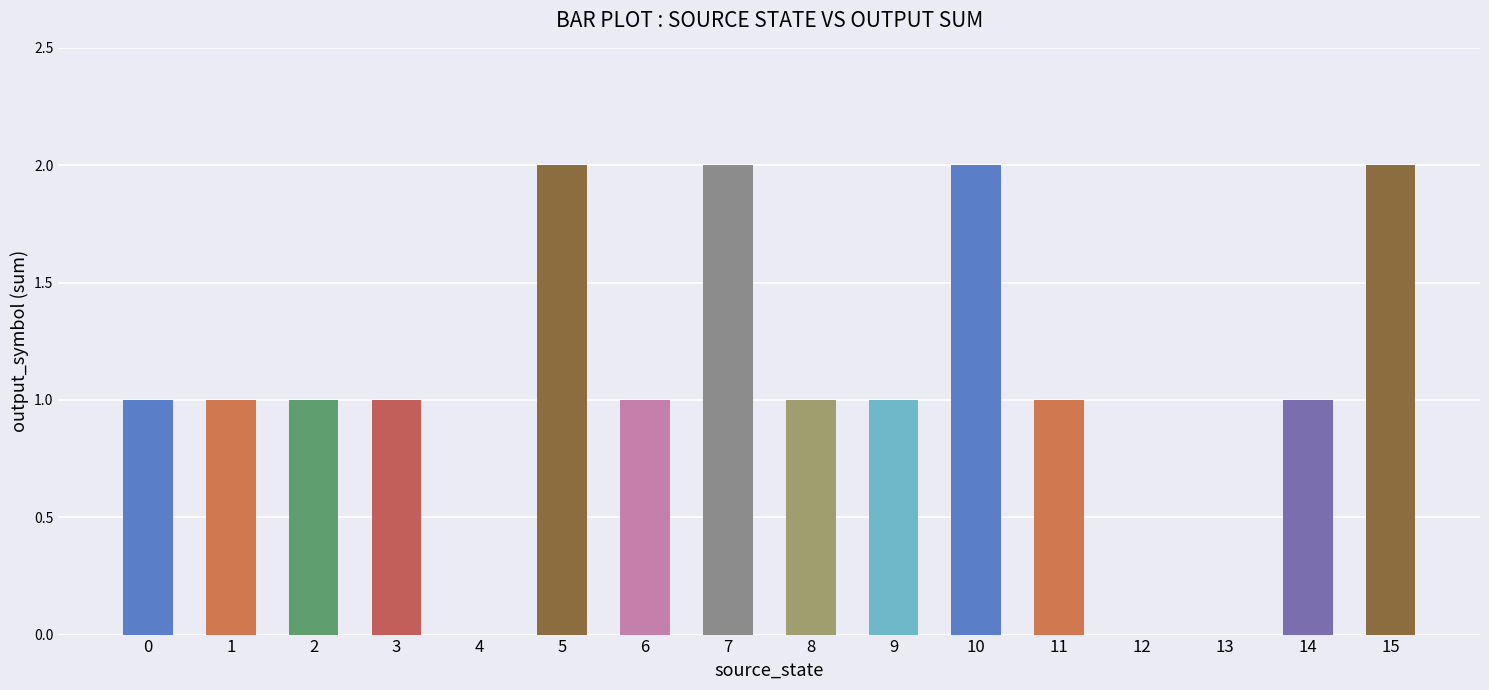

How many series are shown in this chart?

1